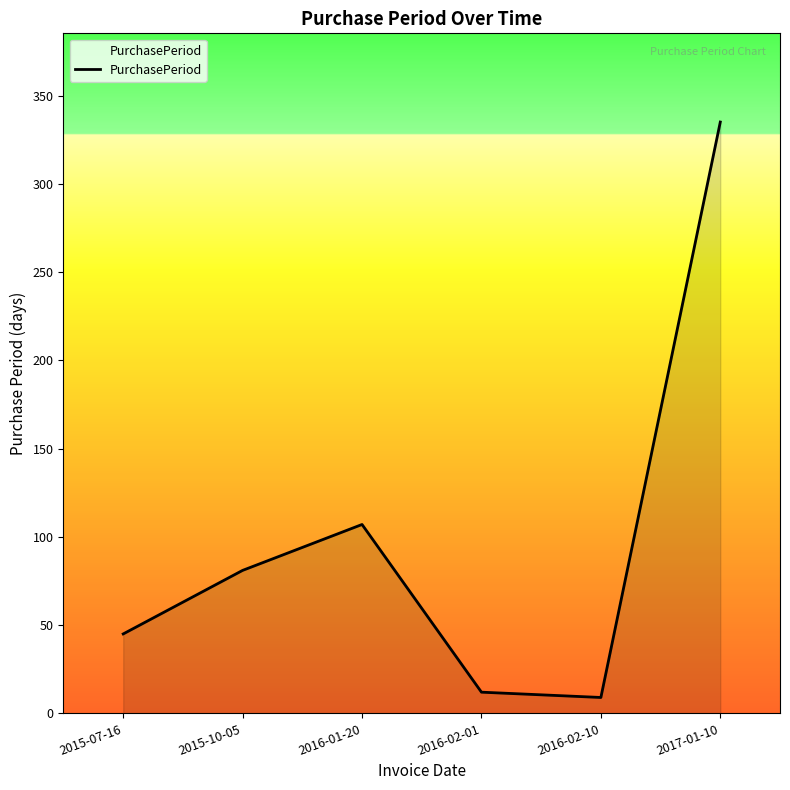

Reading right to left, what are all the values shown in this chart?

2017-01-10=335	2016-02-10=9	2016-02-01=12	2016-01-20=107	2015-10-05=81	2015-07-16=45